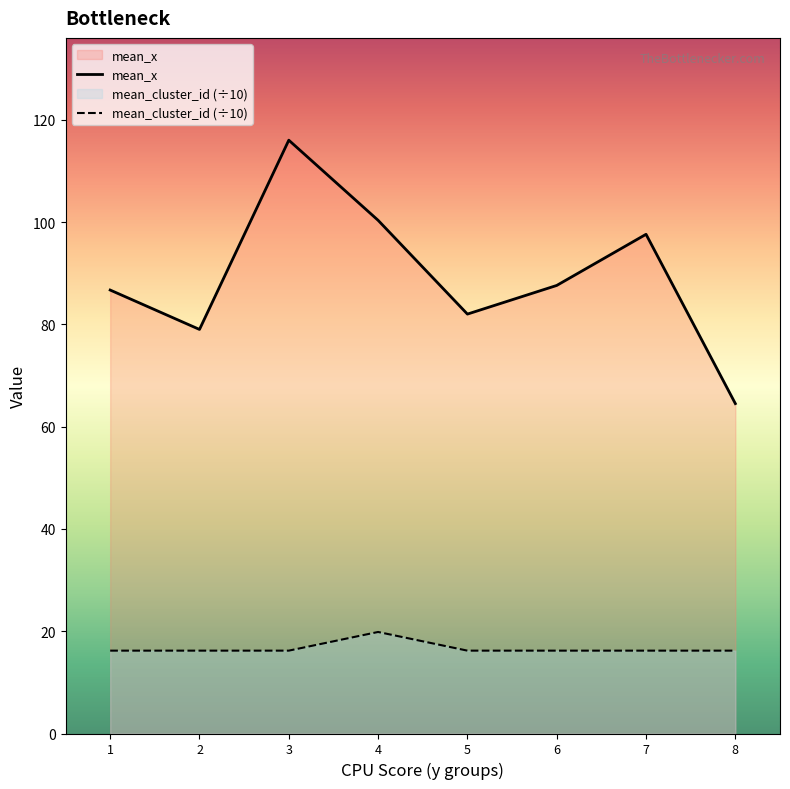

Which category has the lowest value in the mean_x series?

8